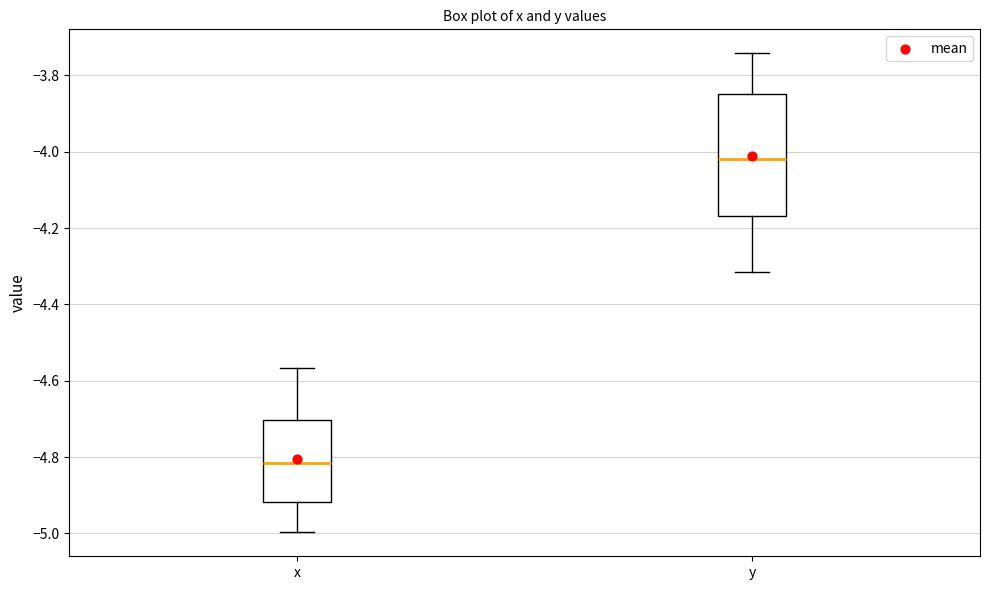

Which box's median line is the highest?

y